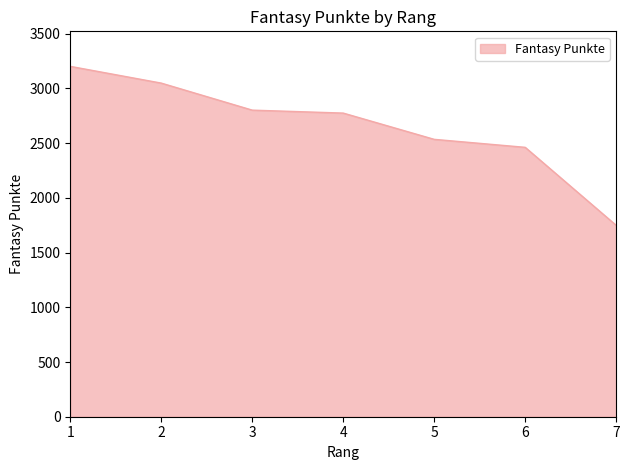

Where is the data nearest to the value 2475?

6